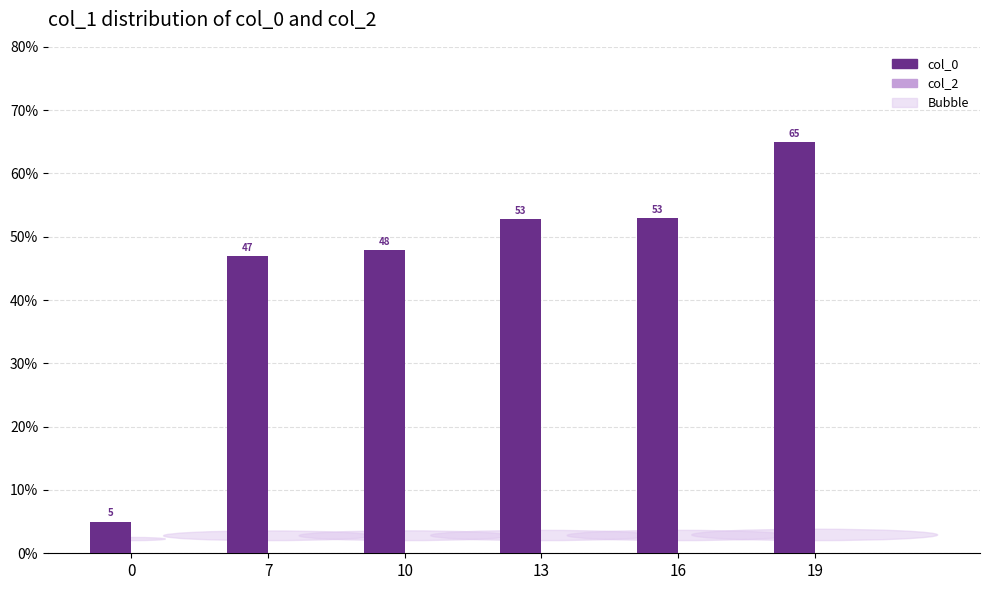

Which label corresponds to the largest value in the chart?

19